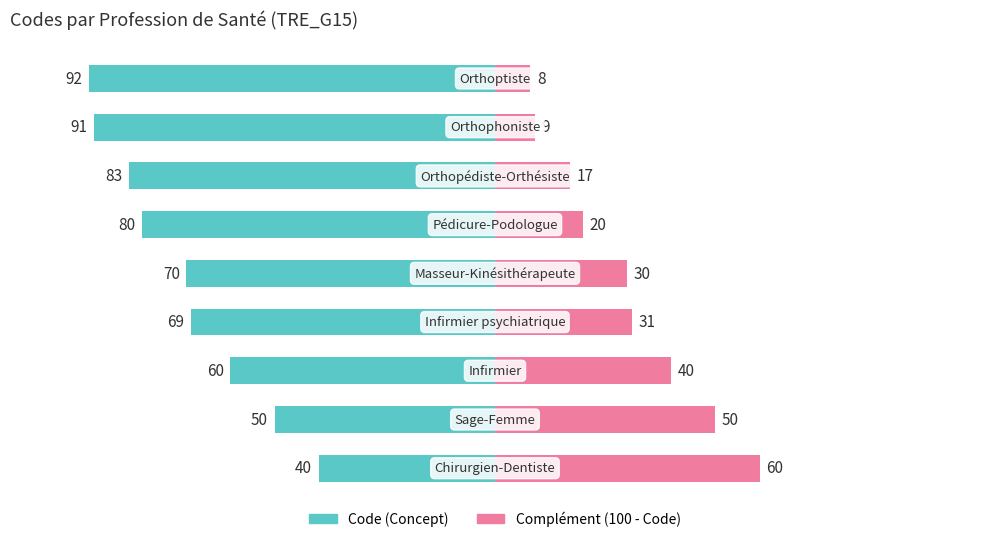

The Complément (100 - Code) series shows 90 at 0. True or false?

False